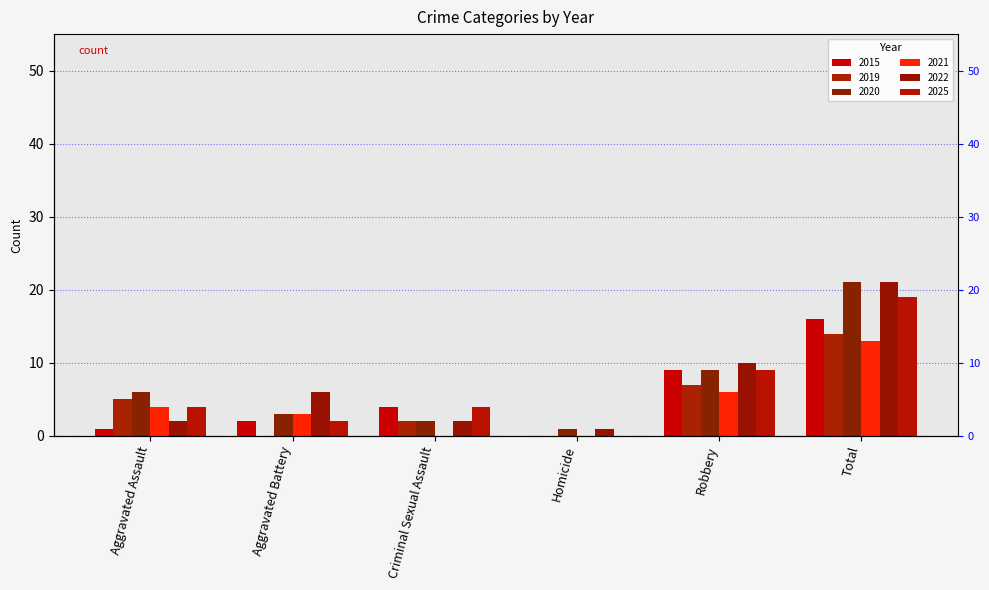

What is the label of the 1st bar from the right?

Total